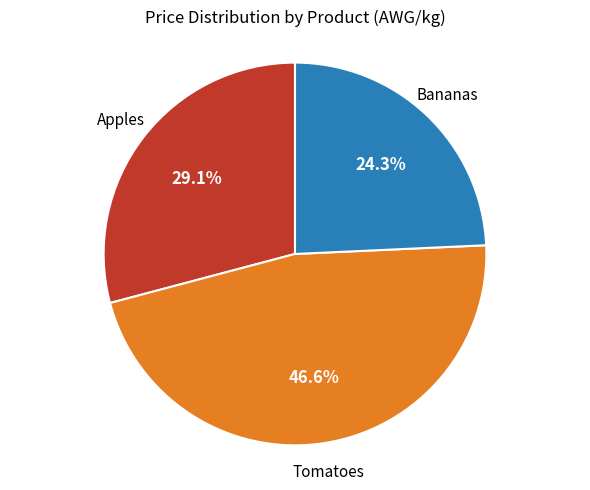

What is the largest slice in the pie chart?

Tomatoes